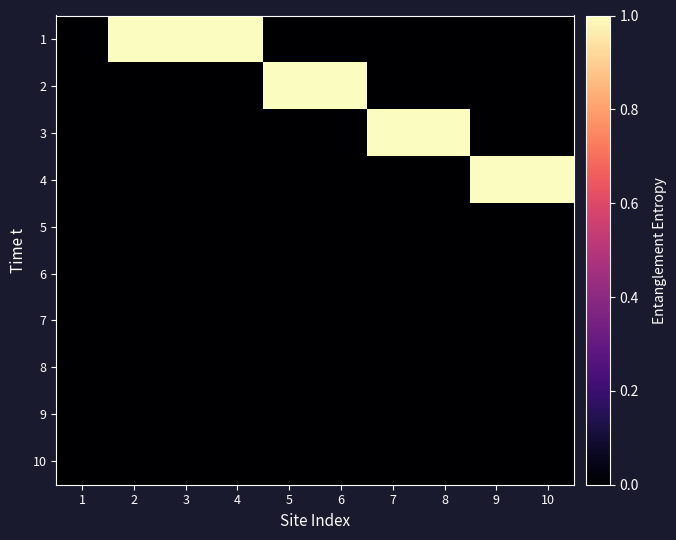

Which series changed the most between 1 and 2?

1